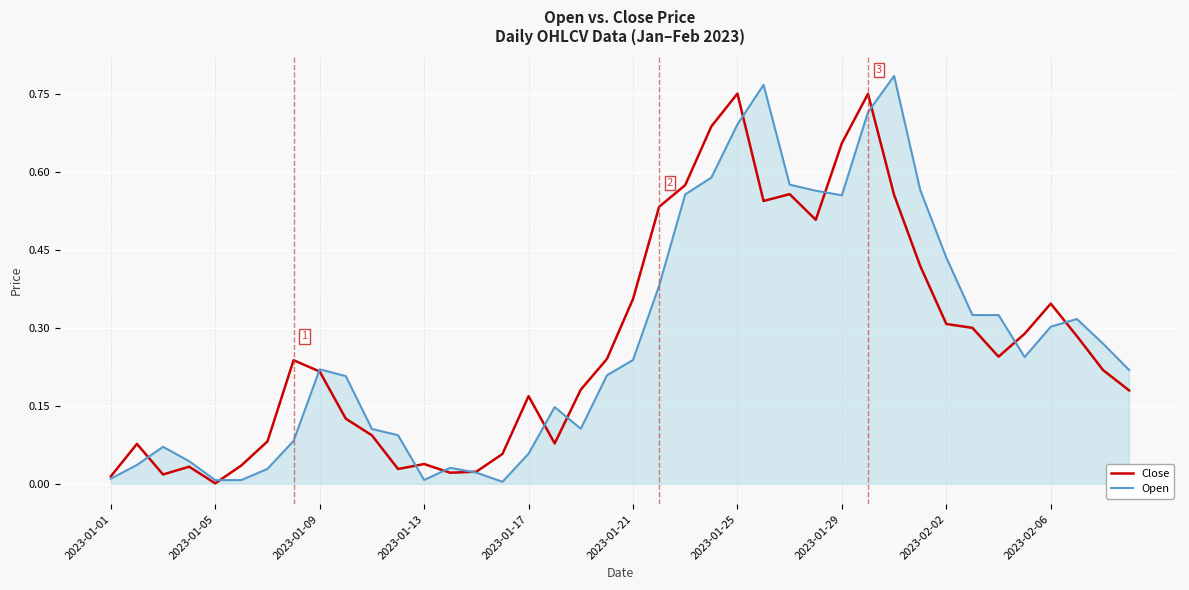

How many lines are shown in the chart?

2